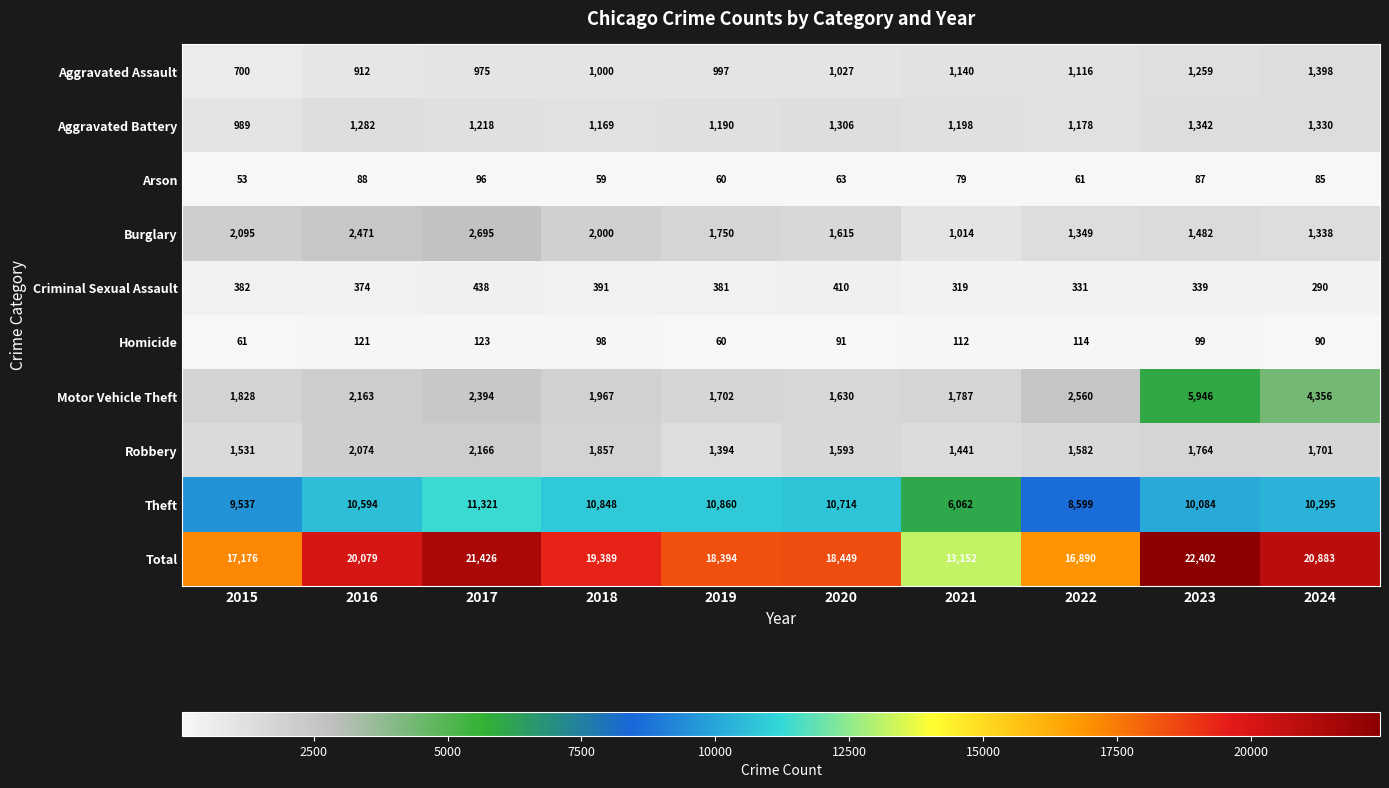

What is the sum of all Robbery values?

17103